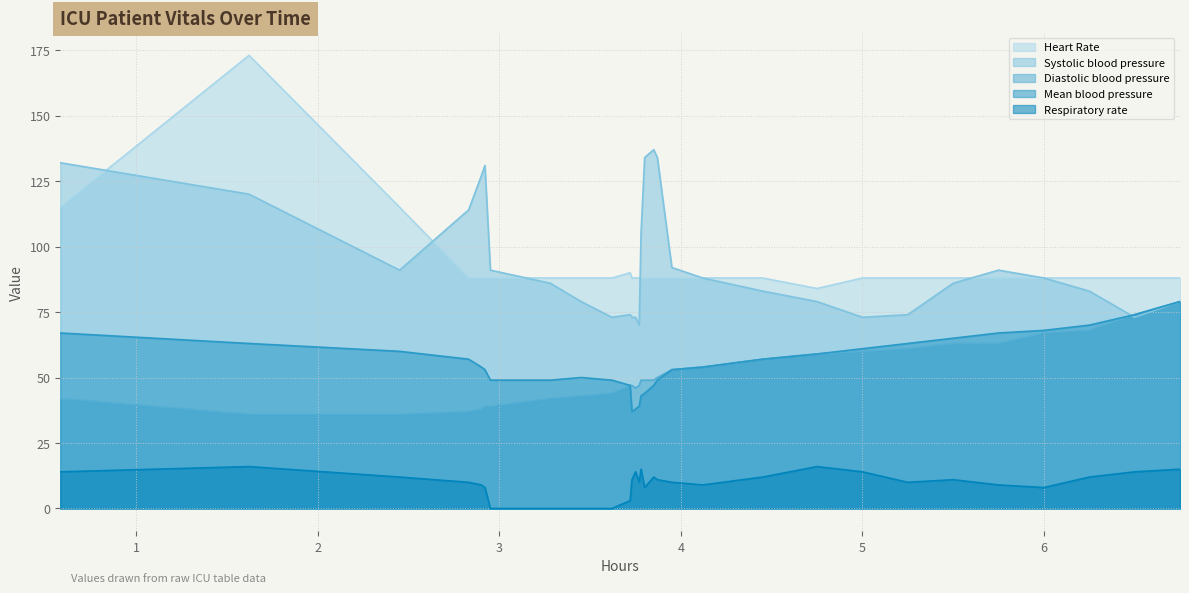

Count the number of data series in this chart.

5